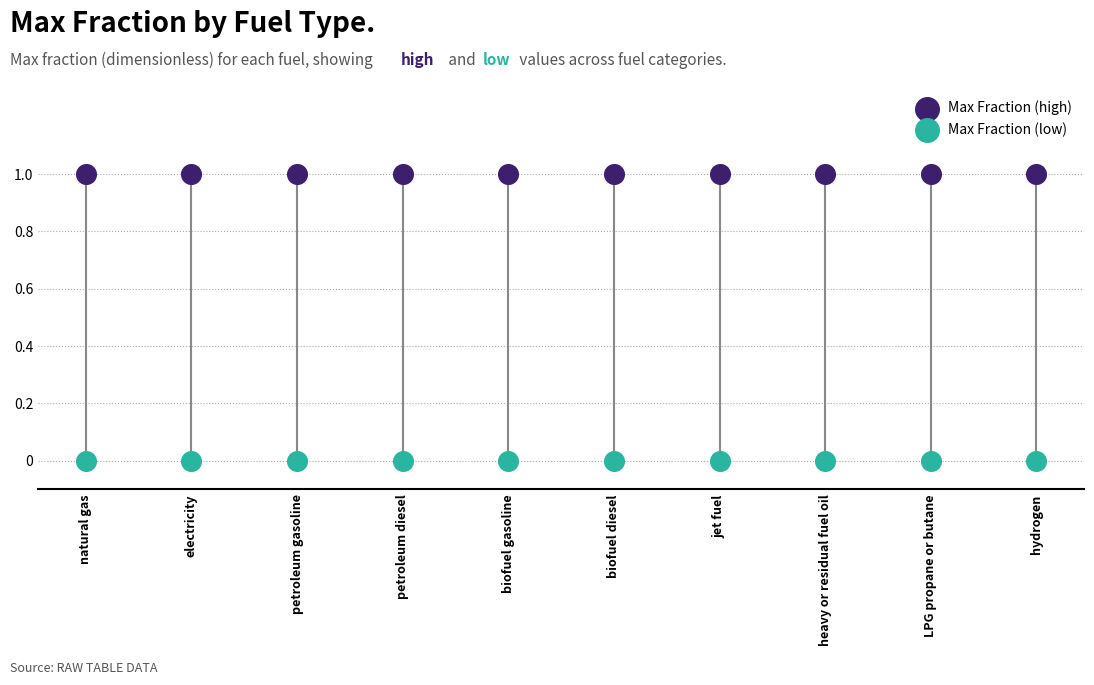

Which series reaches the minimum Y coordinate?

Max Fraction (low)